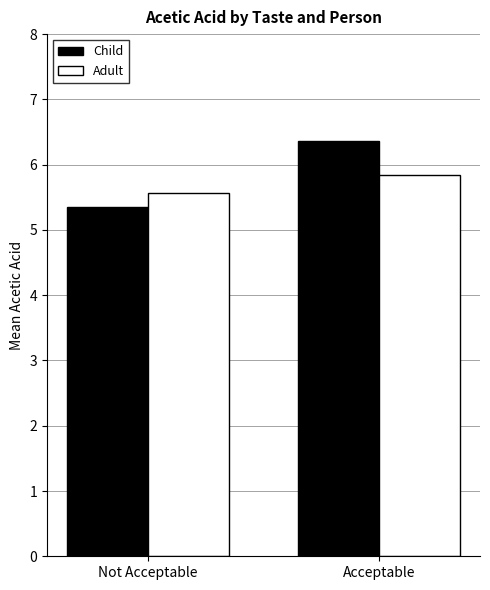

List the series in order of their overall mean, lowest first.

Adult, Child